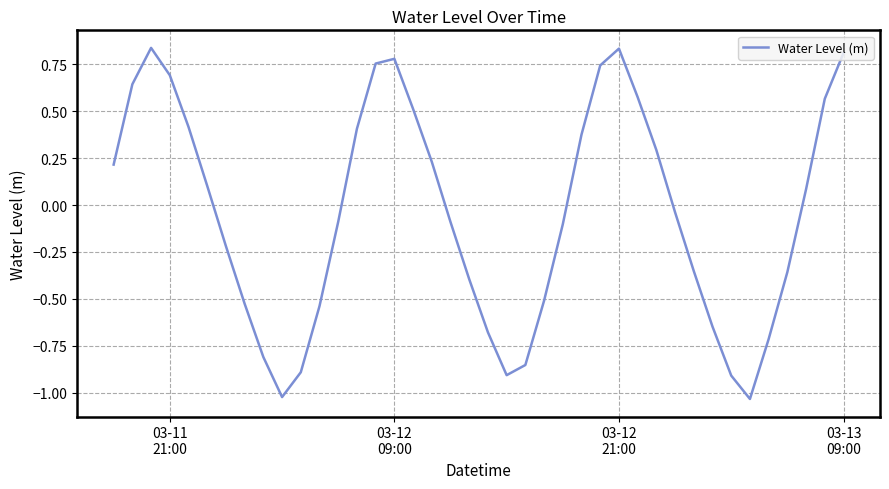

What is the difference between the maximum and minimum values?

1.9